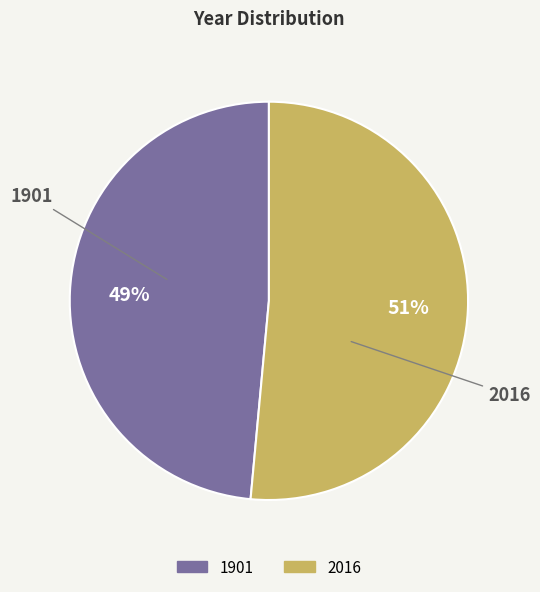

True or false: 1901 accounts for 49% of the total.

True